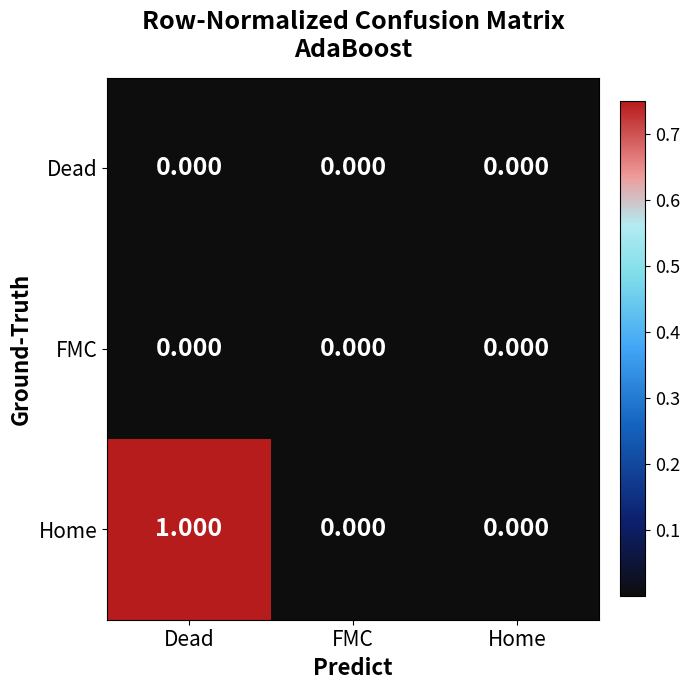

Between Dead and Home, which series saw the biggest shift?

Home